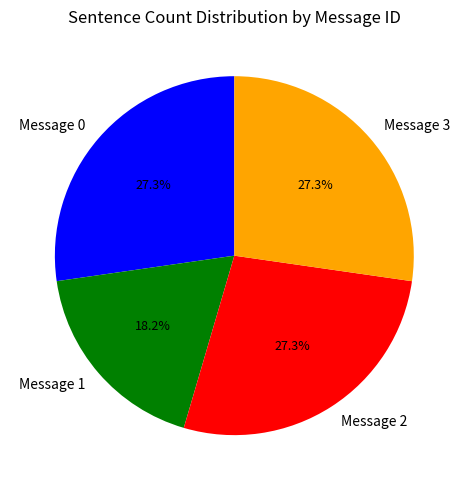

What is the smallest slice in the pie chart?

Message 1